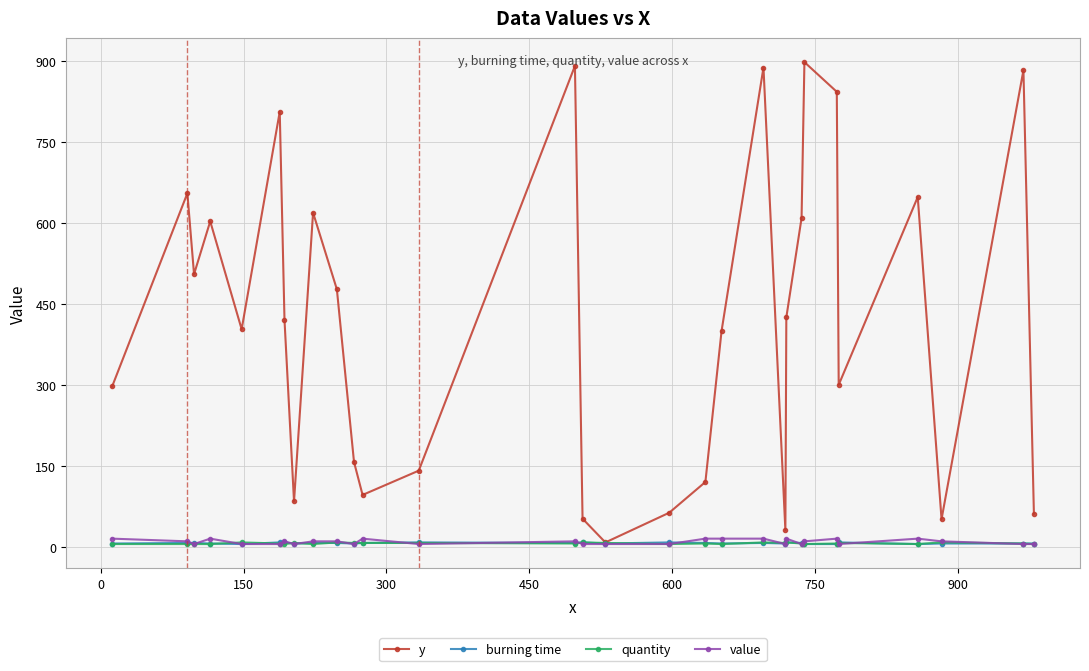

Which series has the largest total across all categories?

y